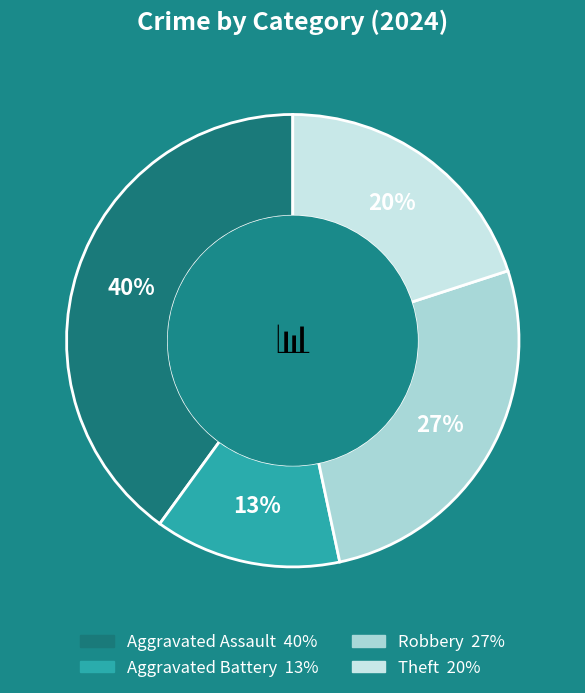

True or false: Theft accounts for 30% of the total.

False